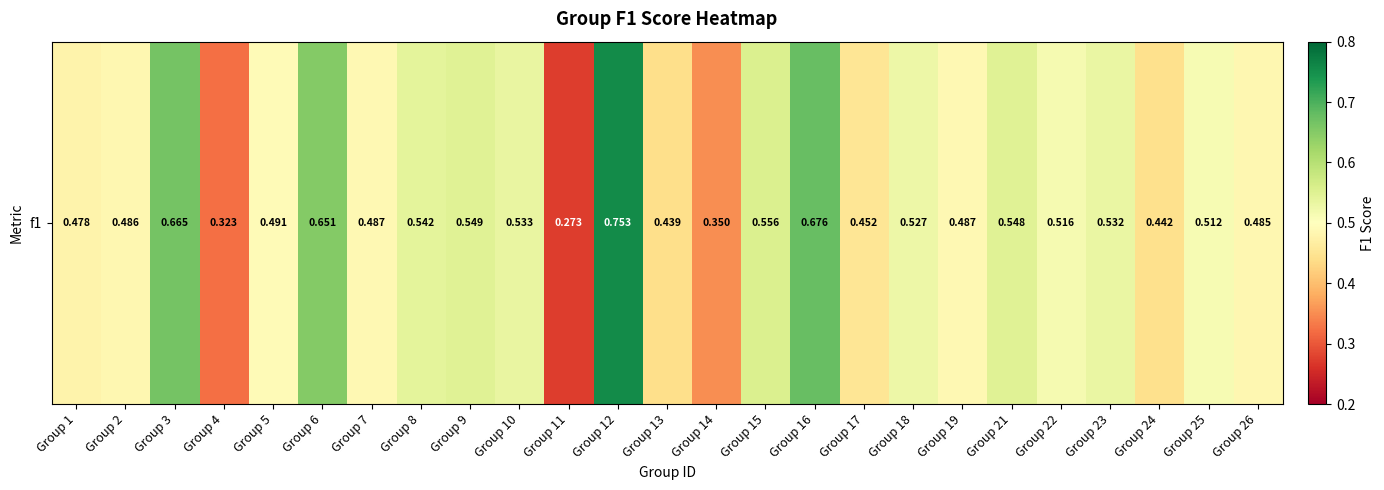

Which category has the lowest value across all series?

Group 11